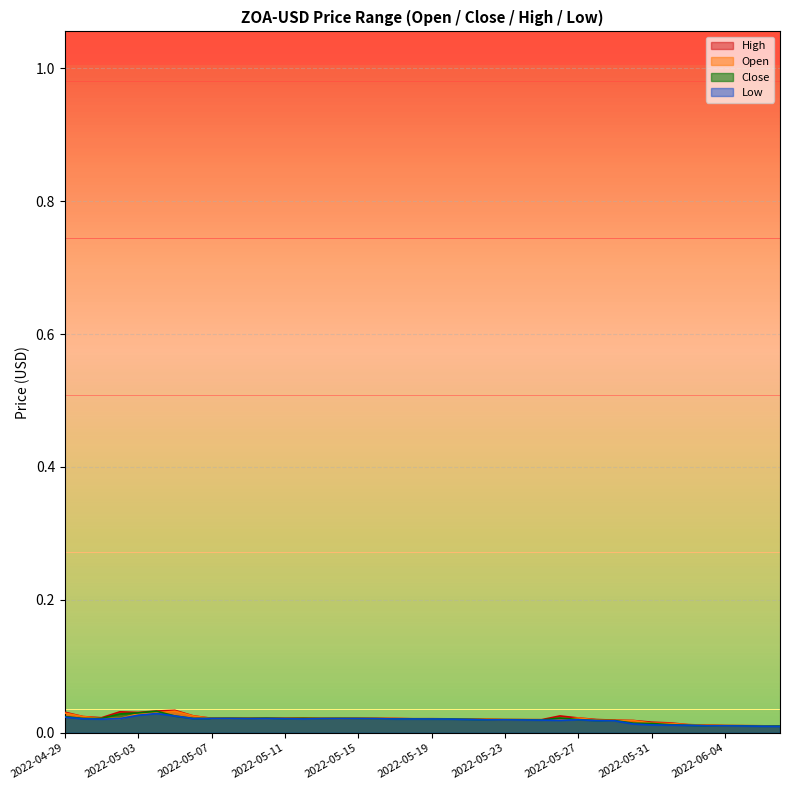

What is the sum of all Low values?

0.8